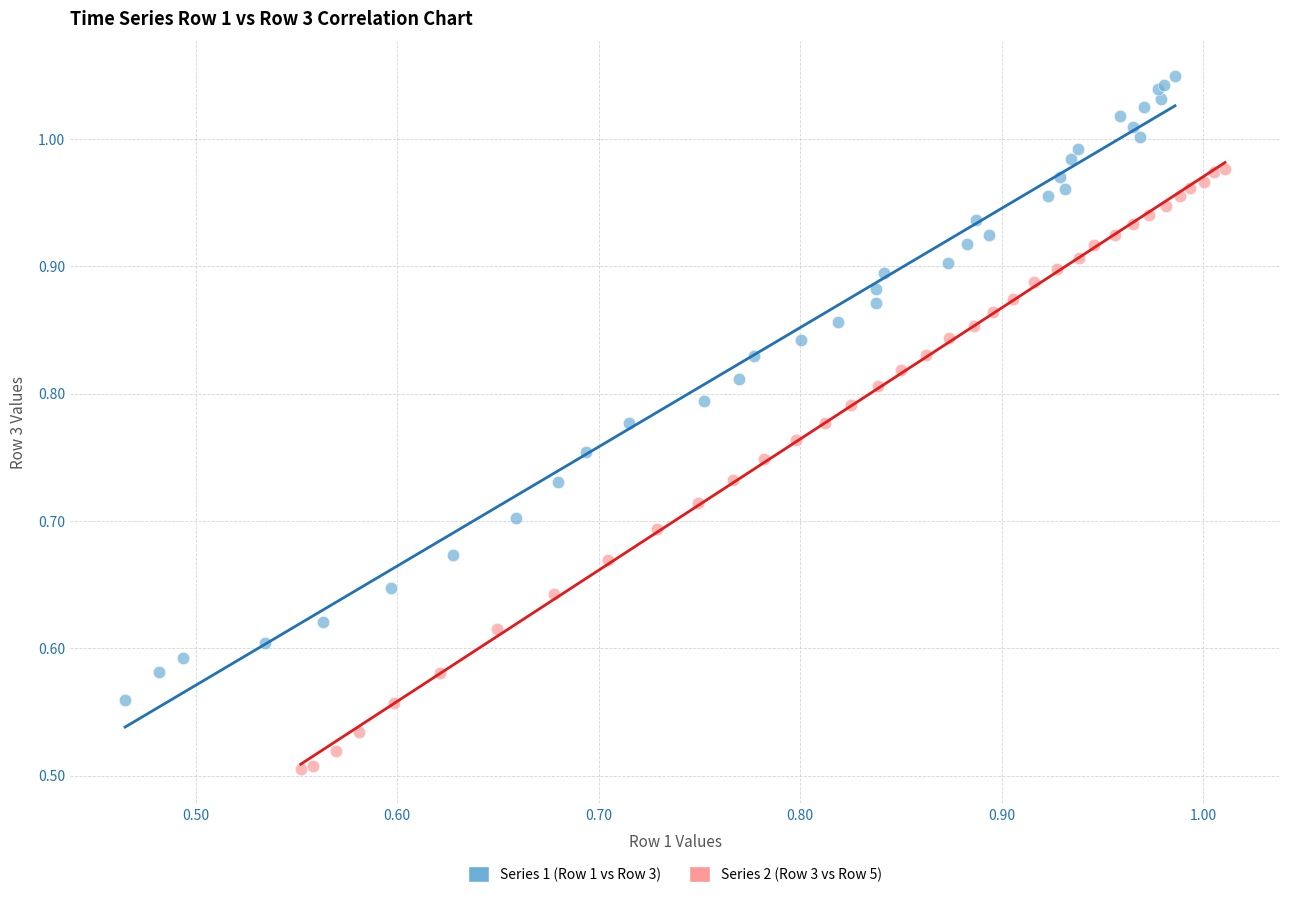

What are all the series names shown in the legend?

Series 1 (Row 1 vs Row 3), Series 2 (Row 3 vs Row 5)